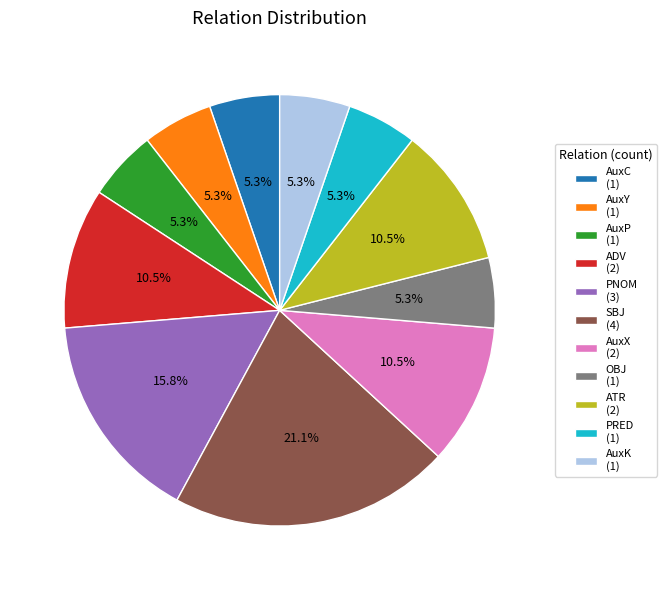

To the nearest percent, what percentage of the pie is PNOM?

16%